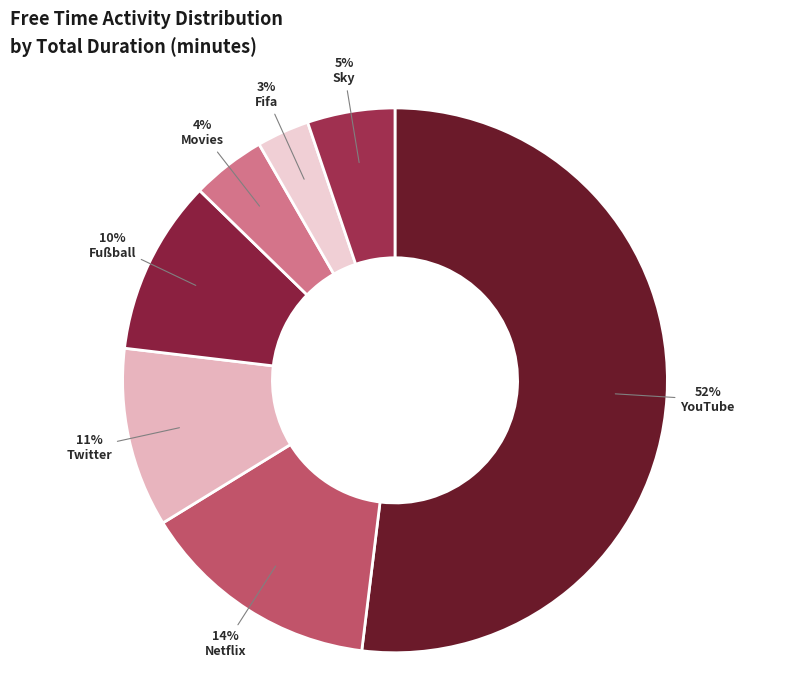

What is the ratio of the value at YouTube to the value at Netflix?

3.6